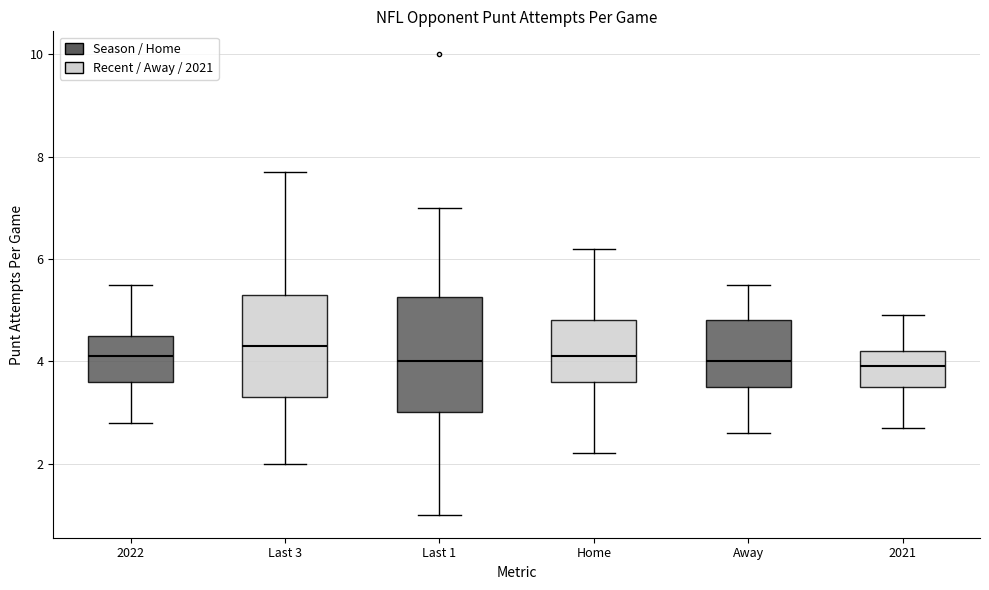

Reading left to right, transcribe this box plot: for each box, give where its median line is, the range the box spans, and where its two whiskers end, as read against the y-axis. The values are not printed on the chart, so give them approximately, as read against the axis.

2022: median 4.2, box 3.6 to 4.6, whiskers 2.8 to 5.6
Last 3: median 4.4, box 3.4 to 5.4, whiskers 2.0 to 7.8
Last 1: median 4.0, box 3.0 to 5.2, whiskers 1.0 to 7.0
Home: median 4.2, box 3.6 to 4.8, whiskers 2.2 to 6.2
Away: median 4.0, box 3.6 to 4.8, whiskers 2.6 to 5.6
2021: median 4.0, box 3.6 to 4.2, whiskers 2.8 to 5.0